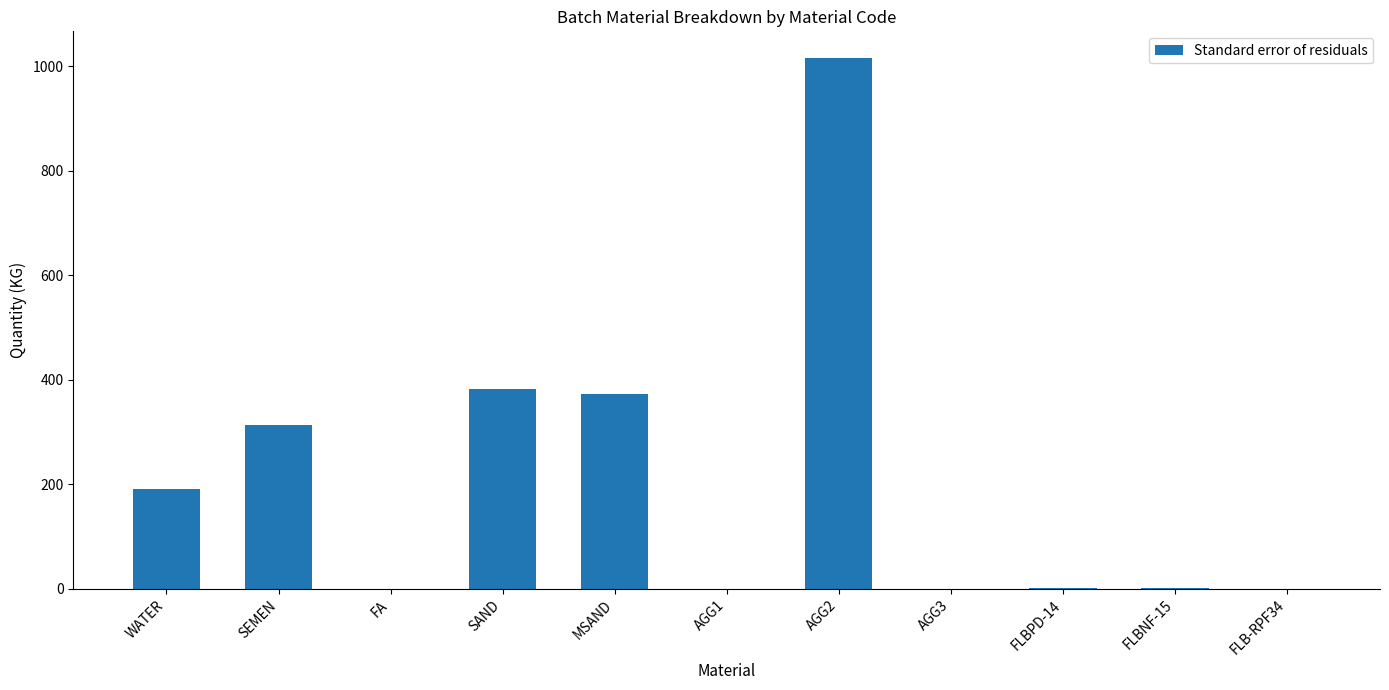

Are the bars horizontal?

No